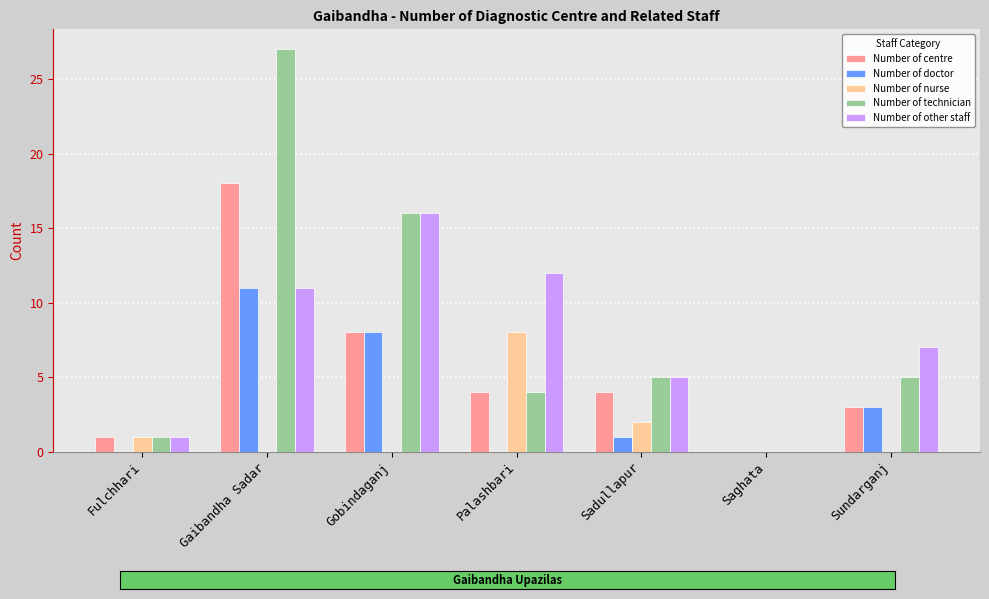

At which category is the sum across all series the highest?

Gaibandha Sadar